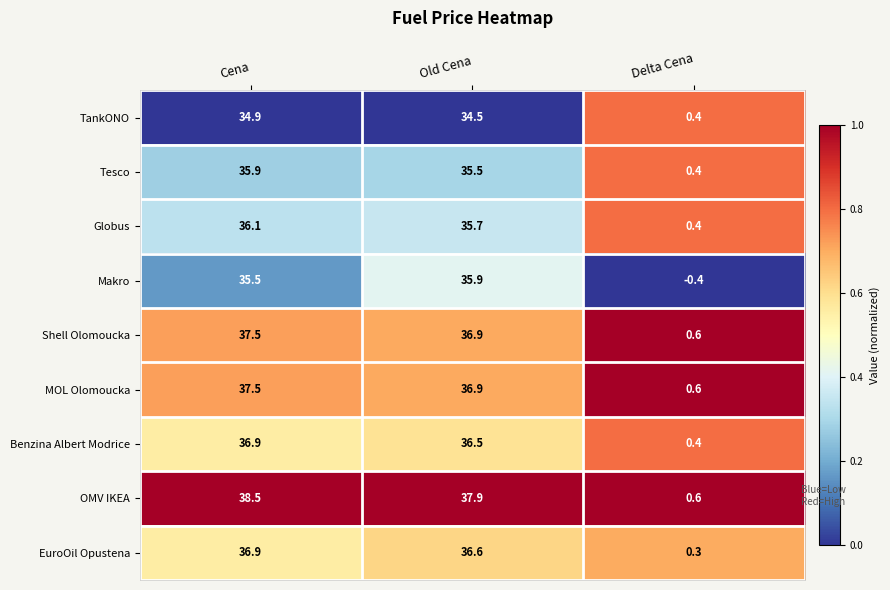

Reading left to right, list all the values displayed in this chart.

TankONO: Cena=34.9	Old Cena=34.5	Delta Cena=0.4
Tesco: Cena=35.9	Old Cena=35.5	Delta Cena=0.4
Globus: Cena=36.1	Old Cena=35.7	Delta Cena=0.4
Makro: Cena=35.5	Old Cena=35.9	Delta Cena=-0.4
Shell Olomoucka: Cena=37.5	Old Cena=36.9	Delta Cena=0.6
MOL Olomoucka: Cena=37.5	Old Cena=36.9	Delta Cena=0.6
Benzina Albert Modrice: Cena=36.9	Old Cena=36.5	Delta Cena=0.4
OMV IKEA: Cena=38.5	Old Cena=37.9	Delta Cena=0.6
EuroOil Opustena: Cena=36.9	Old Cena=36.6	Delta Cena=0.3